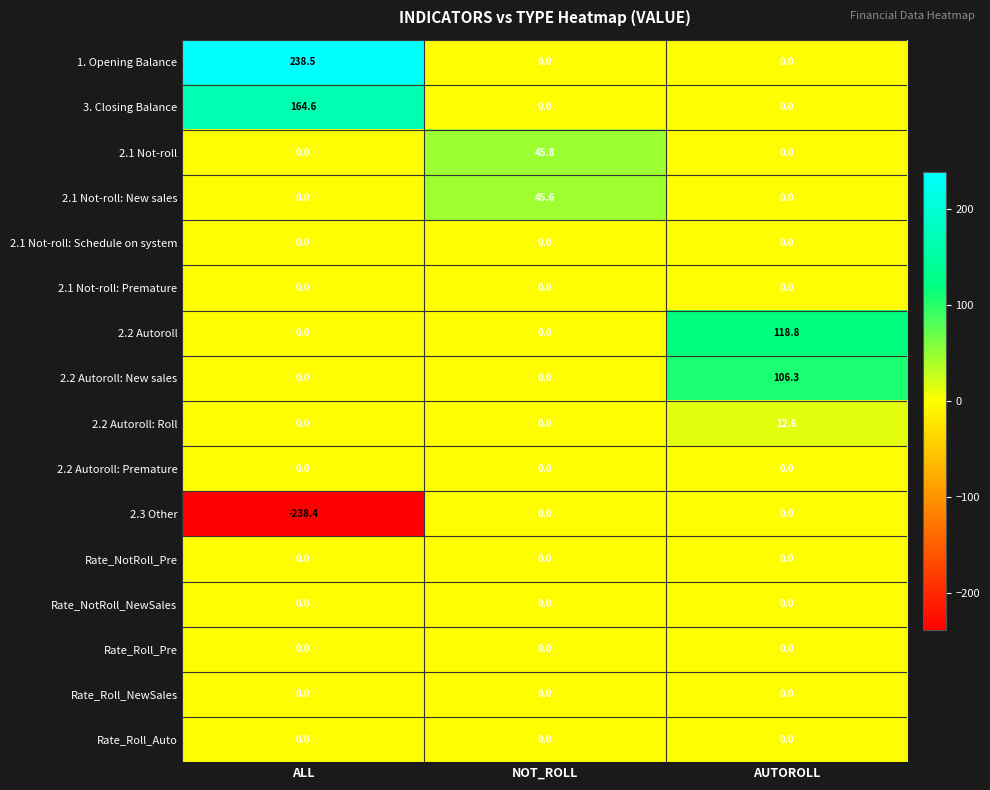

True or false: Rate_NotRoll_NewSales has a value of 0.0 at AUTOROLL.

True